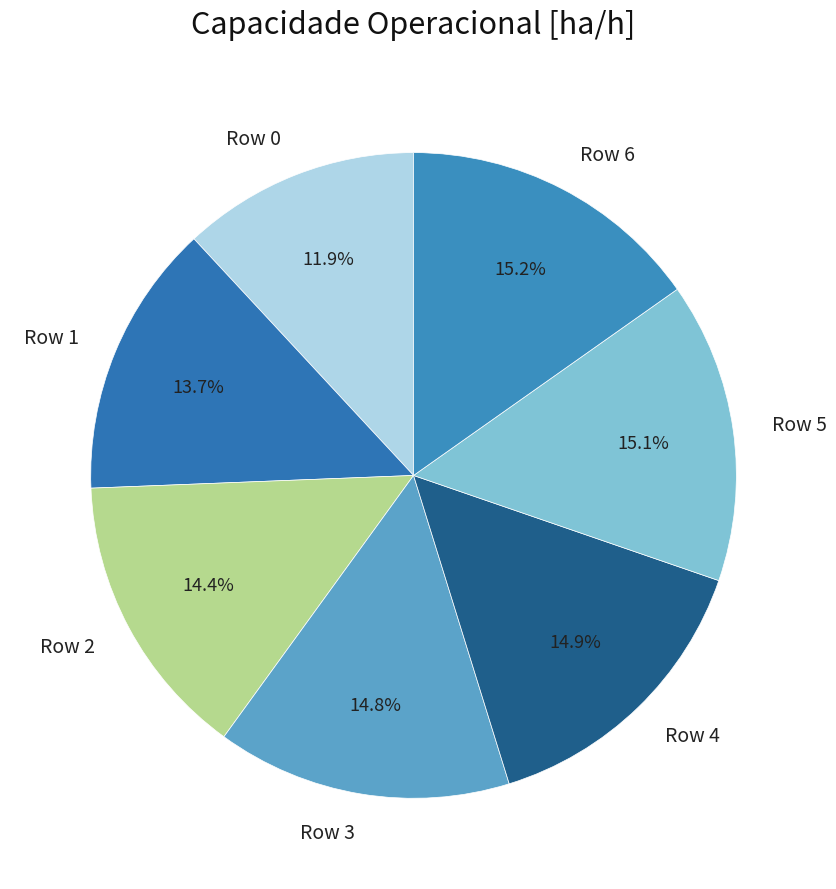

Count the number of slices in the pie.

7